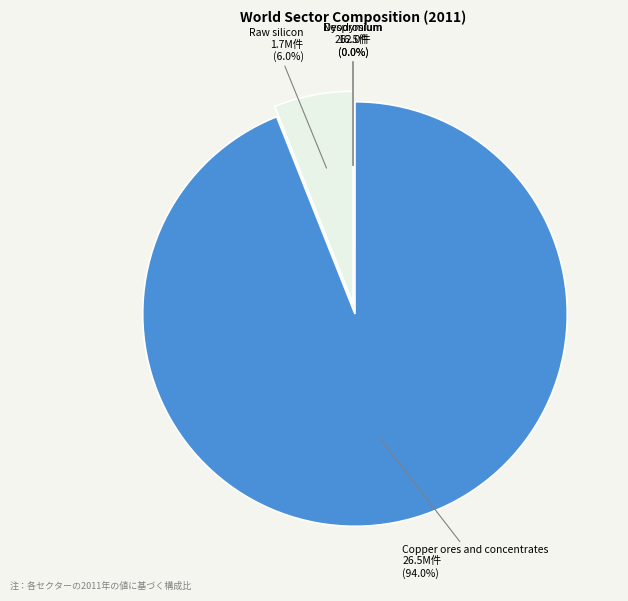

How many slices are in this pie chart?

4